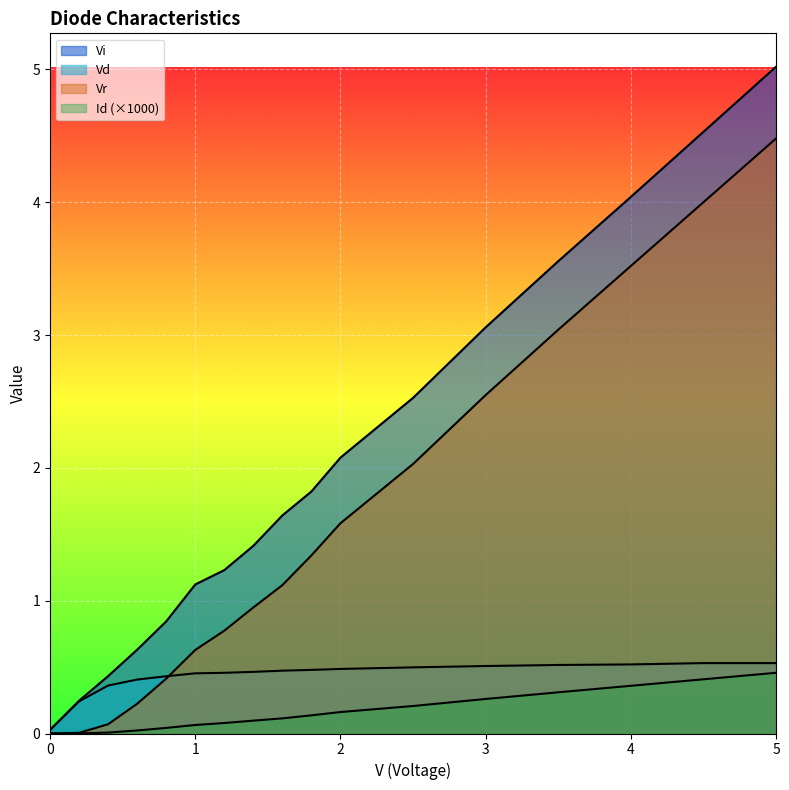

What are all the series names shown in the legend?

Vi, Vd, Vr, Id